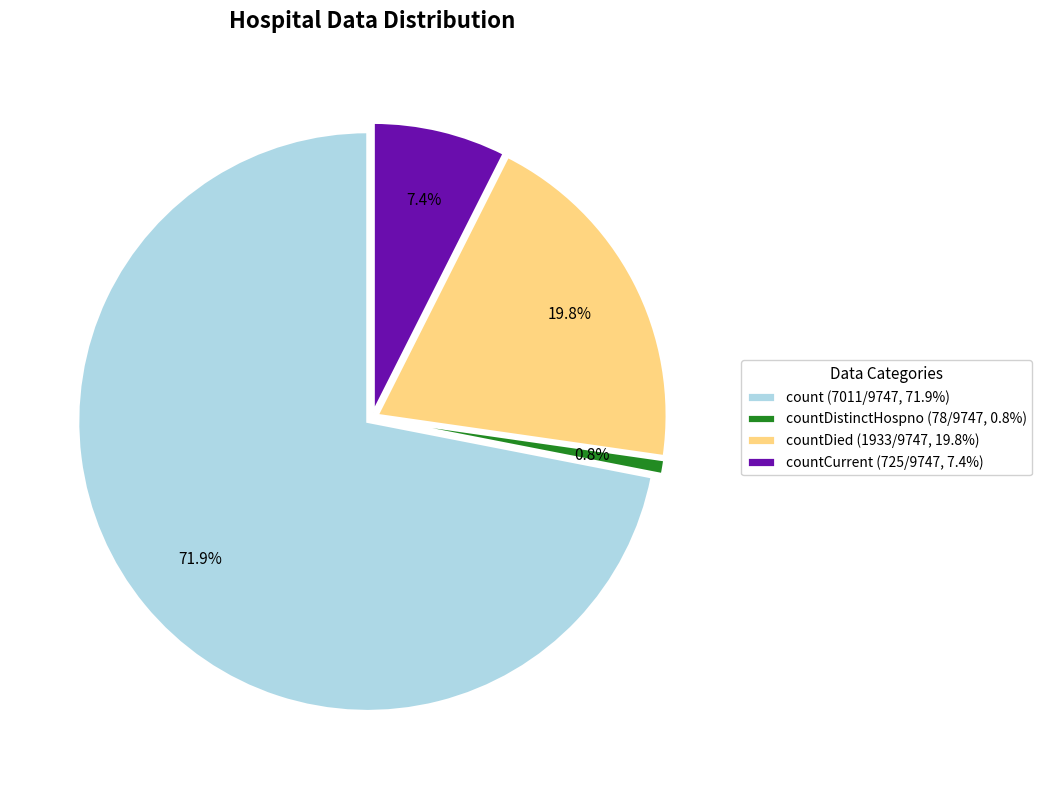

How many slices are in this pie chart?

4